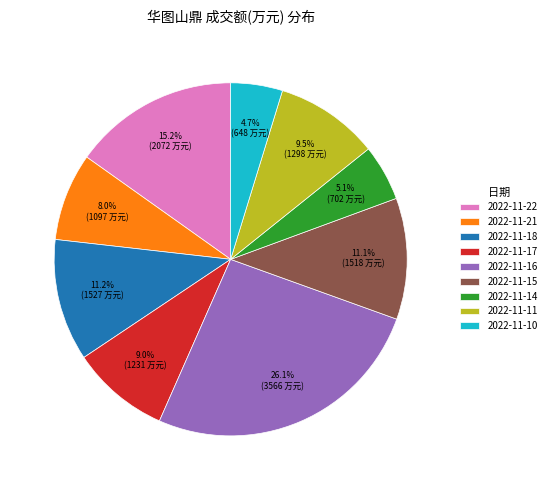

To the nearest percent, what percentage of the pie is 2022-11-22?

15%